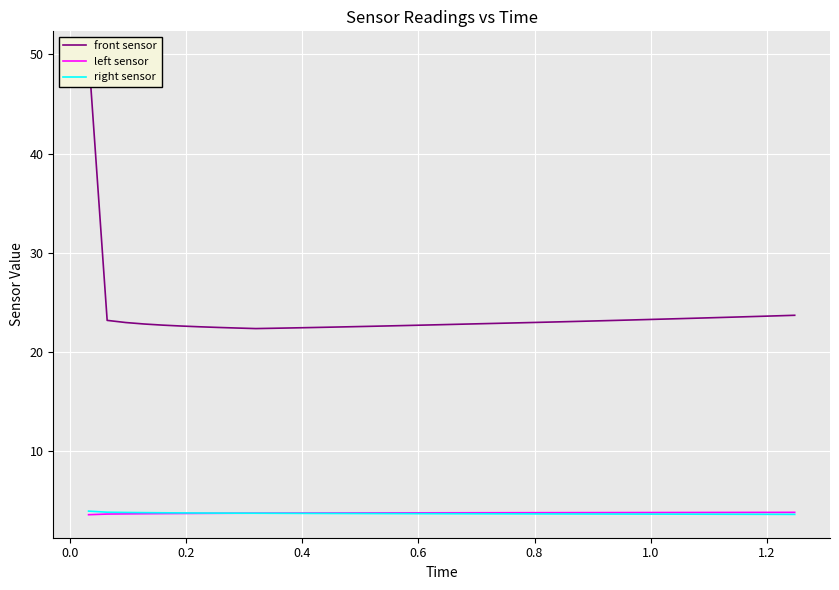

What is the highest value of the left sensor series?

3.8